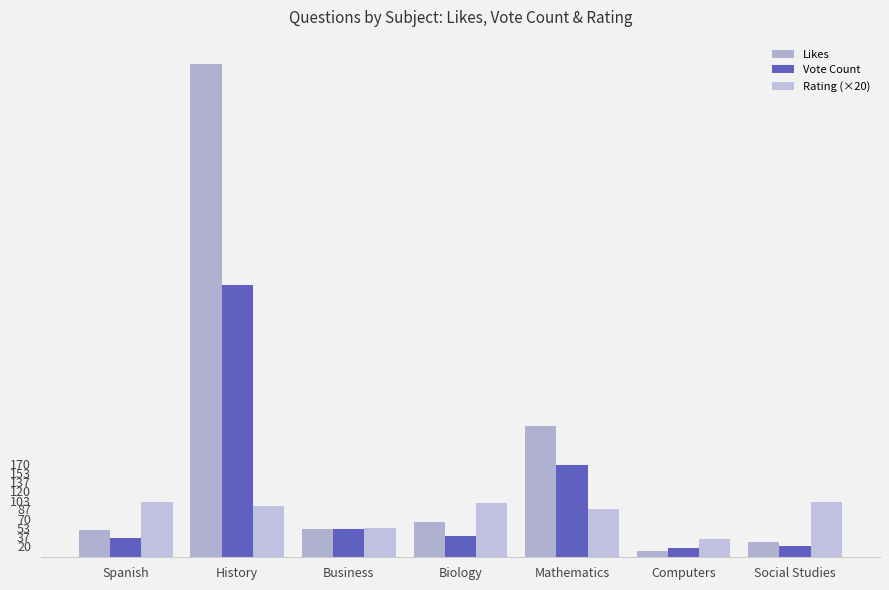

What is the label of the 6th bar from the left?

Computers